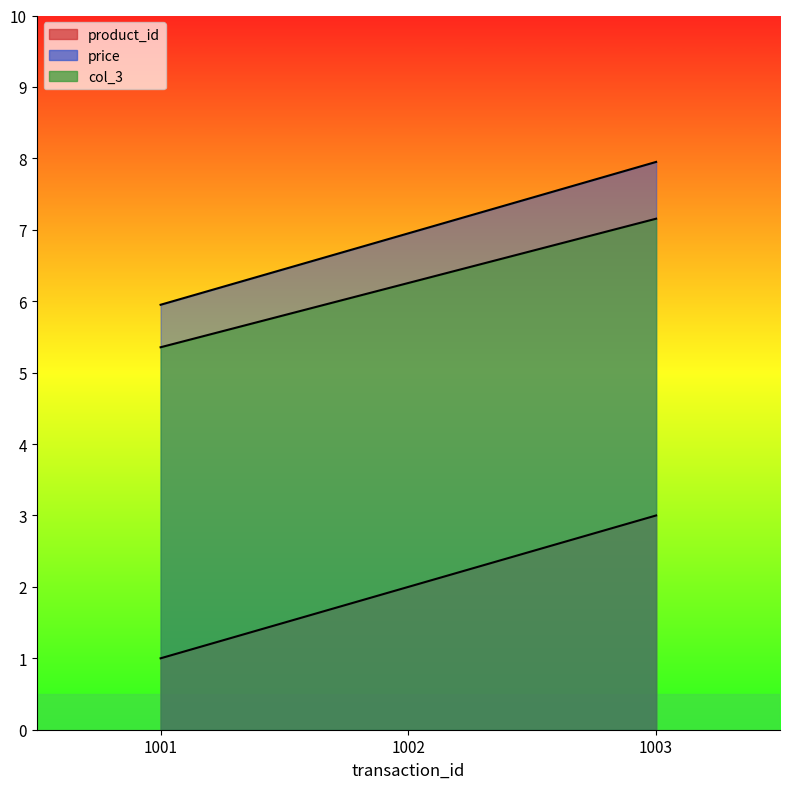

What are all the series names shown in the legend?

product_id, price, col_3